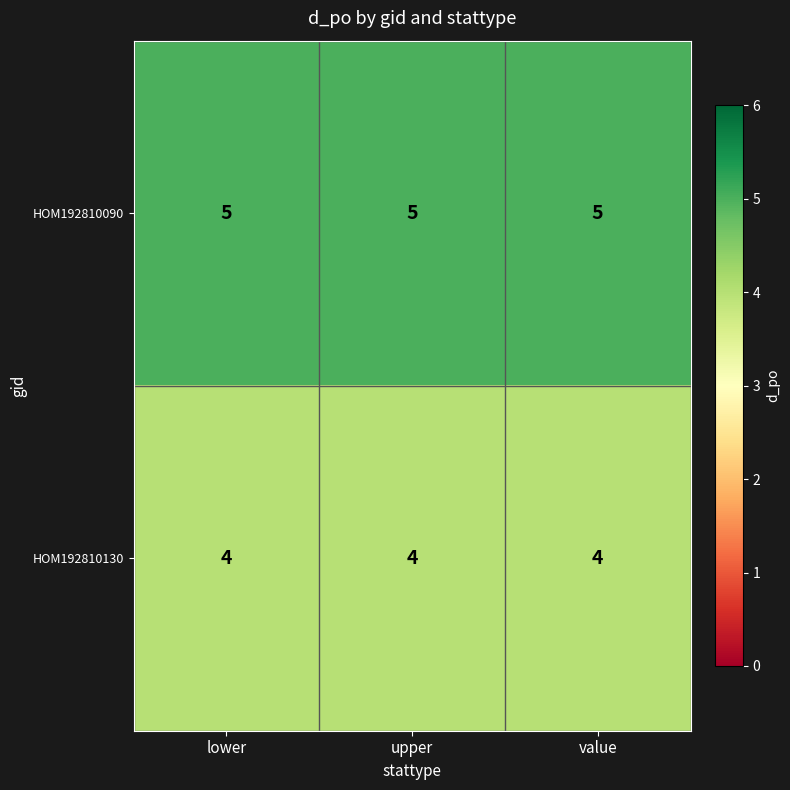

At upper, list the series in order from smallest to largest.

HOM192810130, HOM192810090